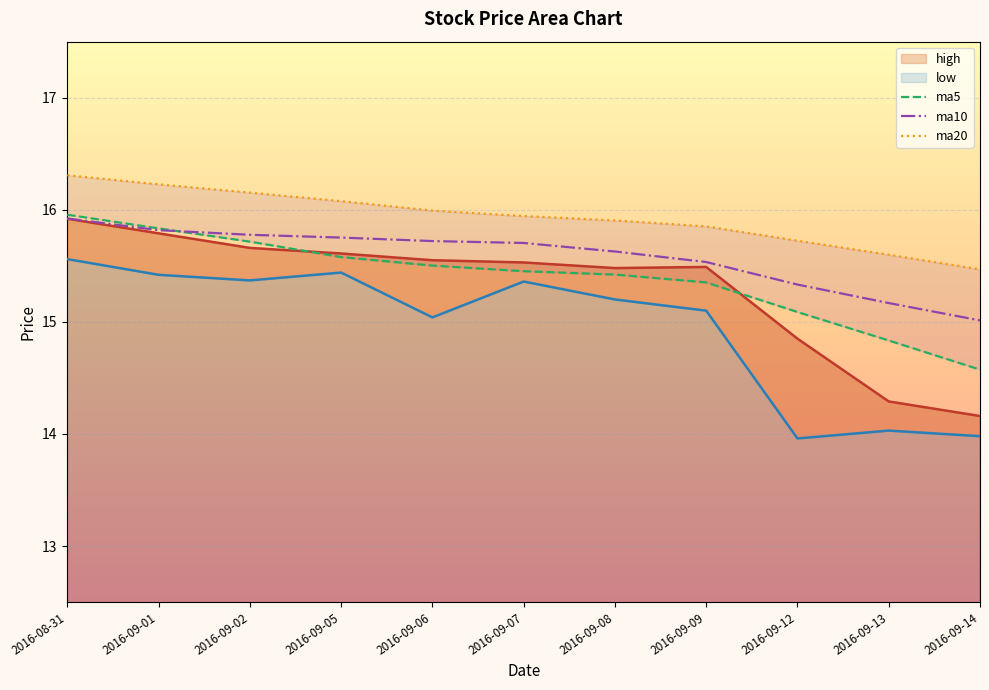

What is the value of the high point at the 8th from the left?

15.5